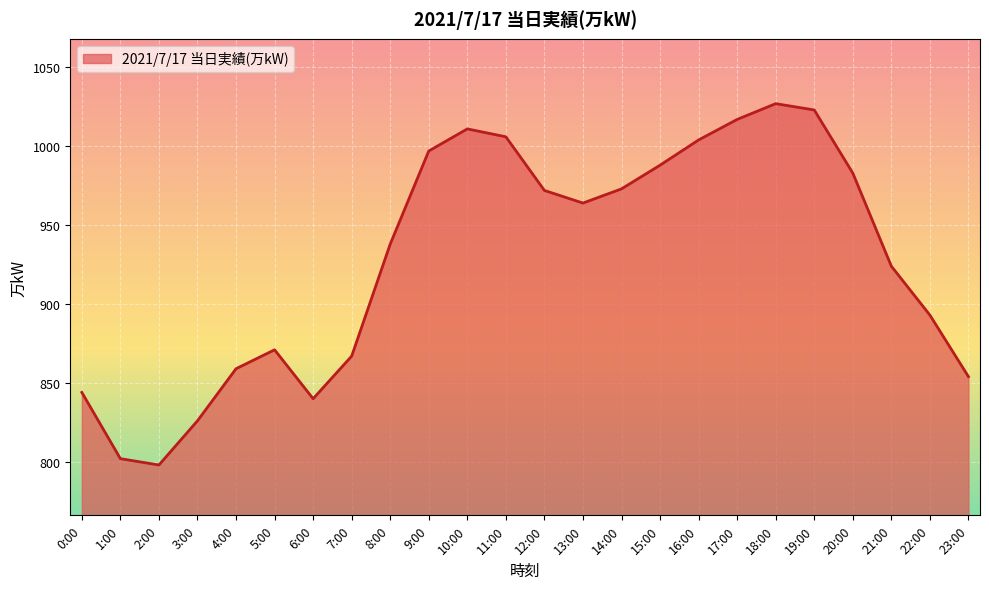

What is the sum of the values at 14:00 and 19:00?

1996